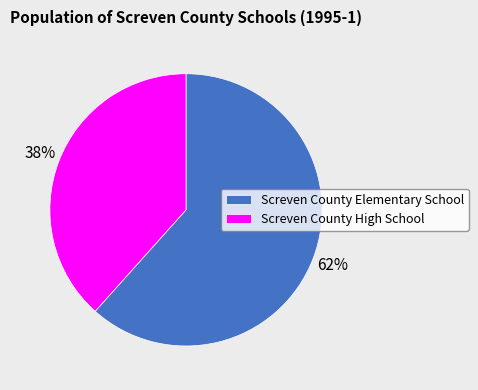

Rank the categories by value from highest to lowest.

Screven County Elementary School, Screven County High School